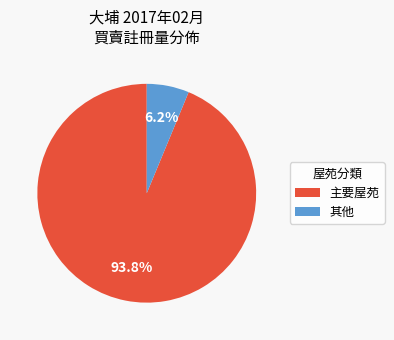

Which slice is the smallest?

其他